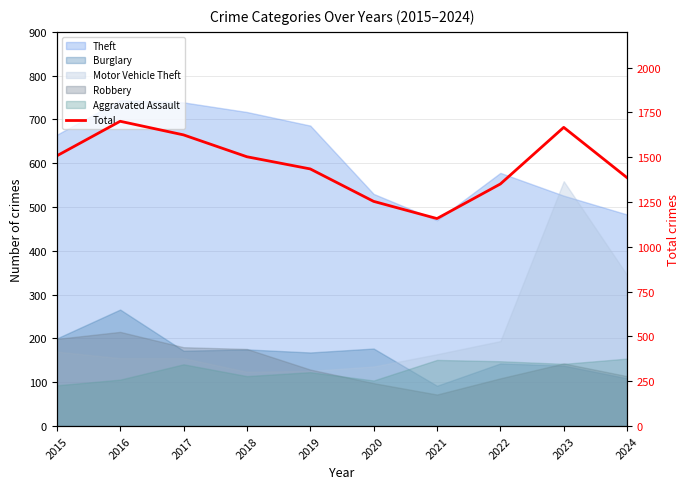

True or false: the data shows 1011 at 2016.

False